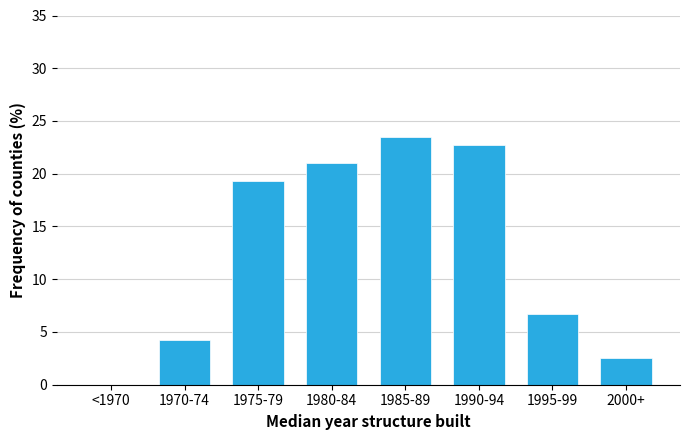

Reading left to right, what are all the values shown in this chart?

<1970=0.0	1970-74=4.2	1975-79=19.3	1980-84=21.0	1985-89=23.5	1990-94=22.7	1995-99=6.7	2000+=2.5